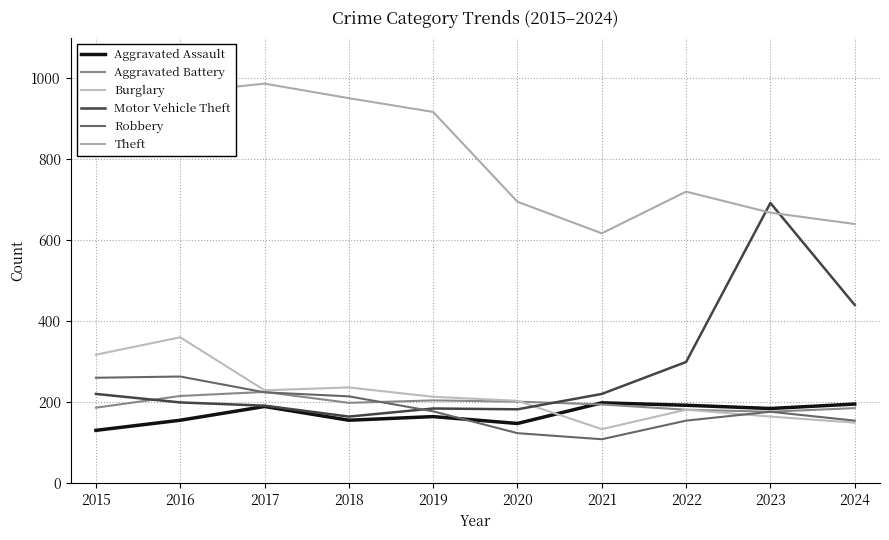

Where is the first local maximum for Theft?

2017